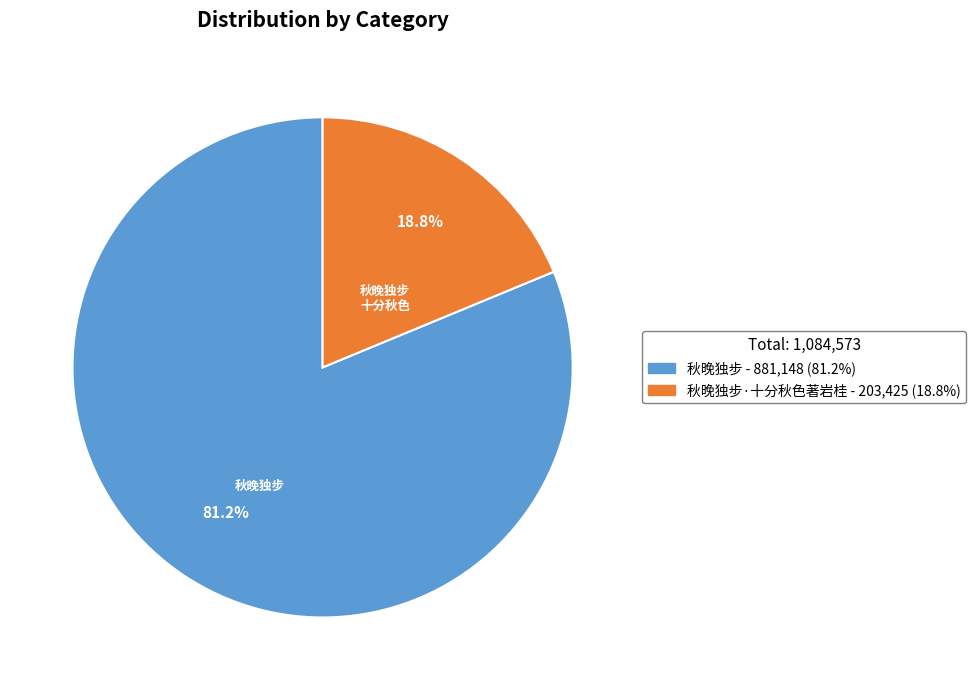

Does any single category account for the majority?

Yes